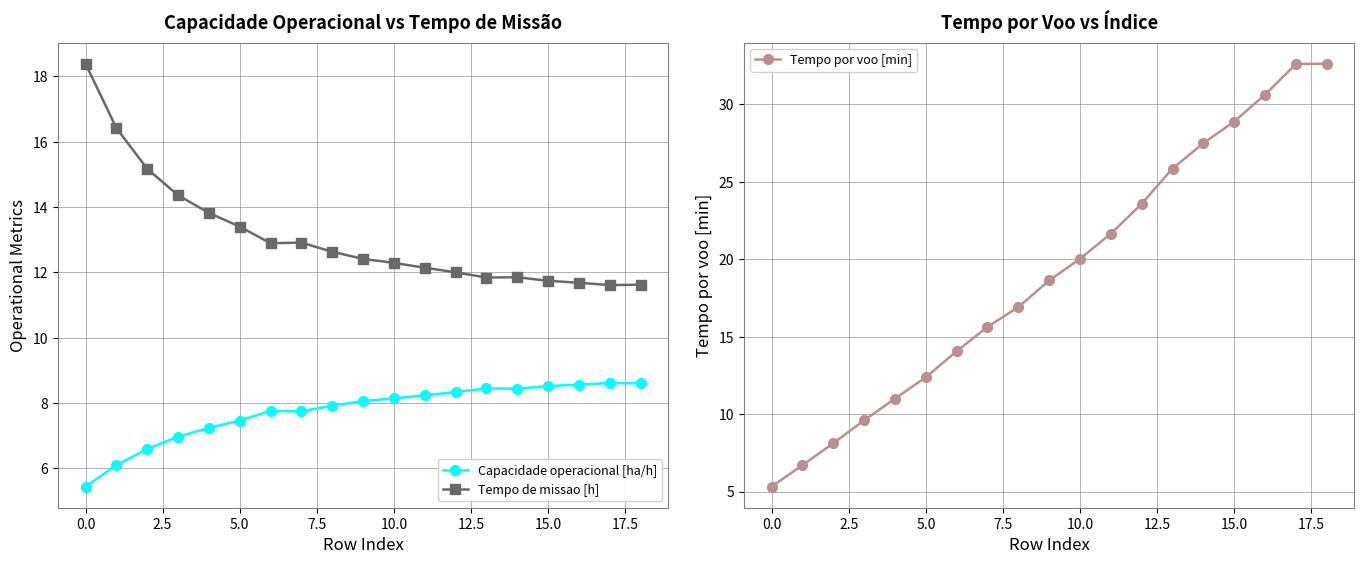

True or false: Tempo de missao [h] has more than 1 interior local peaks.

True